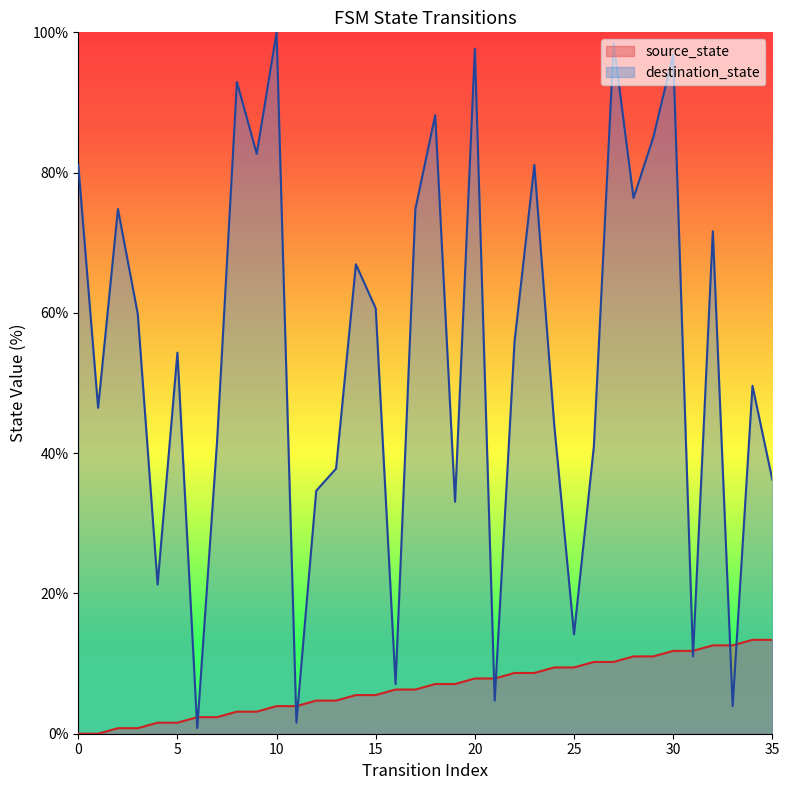

What is the value of the destination_state point at the 27th from the left?

40.9